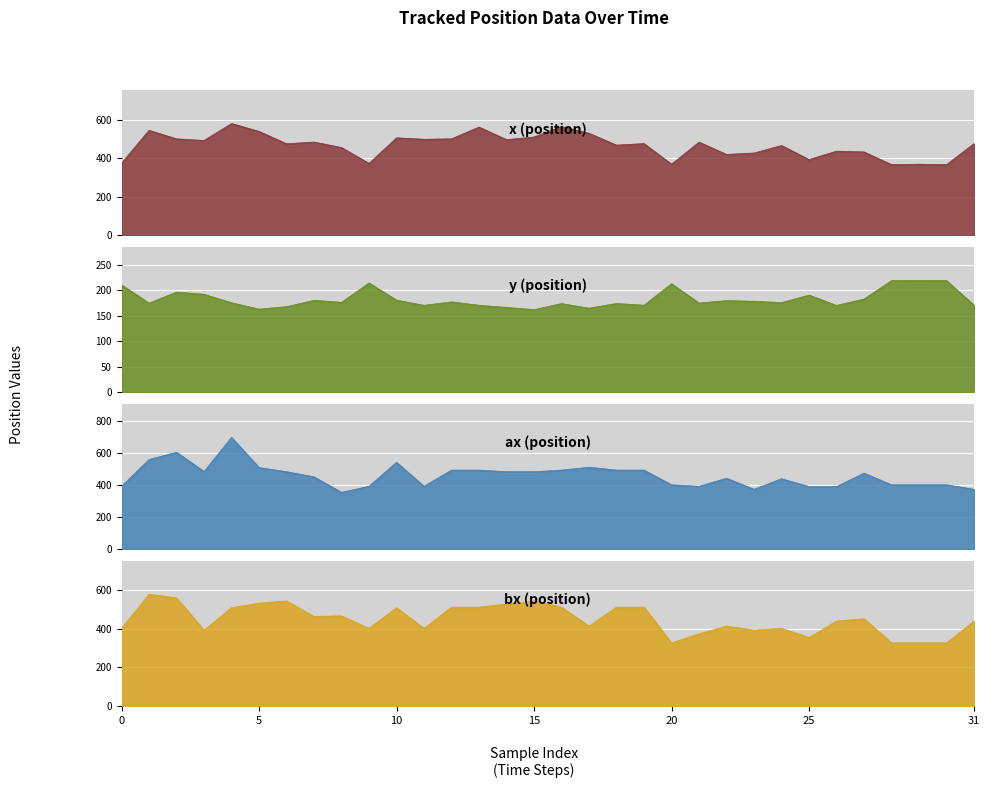

What are all the series names shown in the legend?

x, y, ax, bx